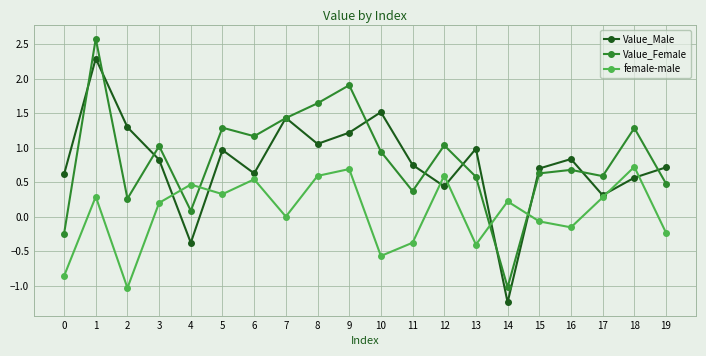

Which series has the widest spread of values?

Value_Female